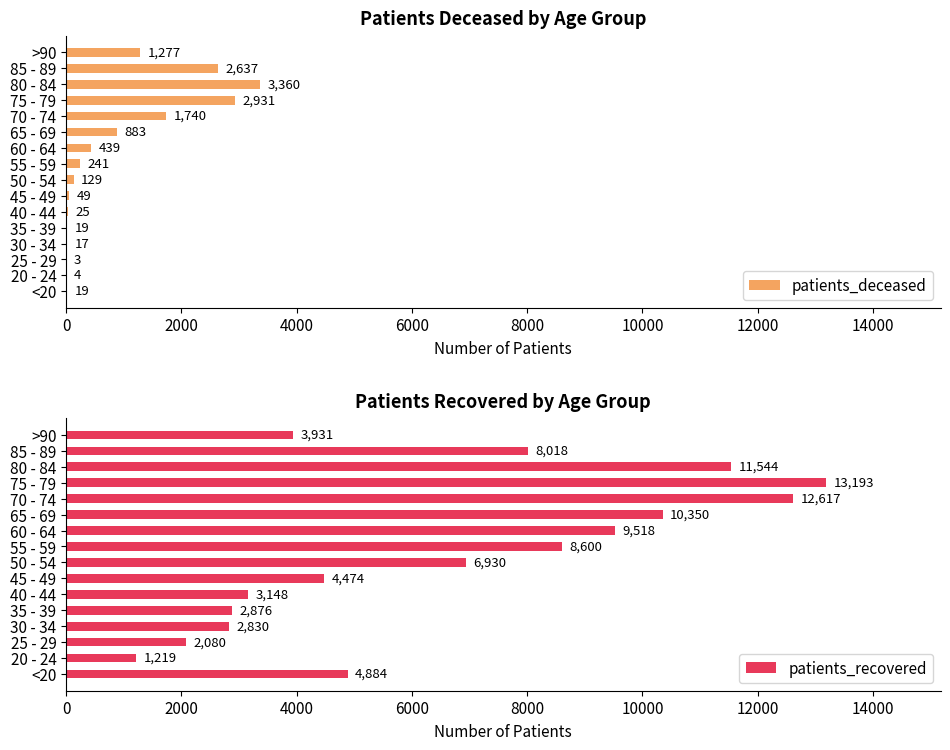

How many values in the patients_deceased series exceed 241?

7